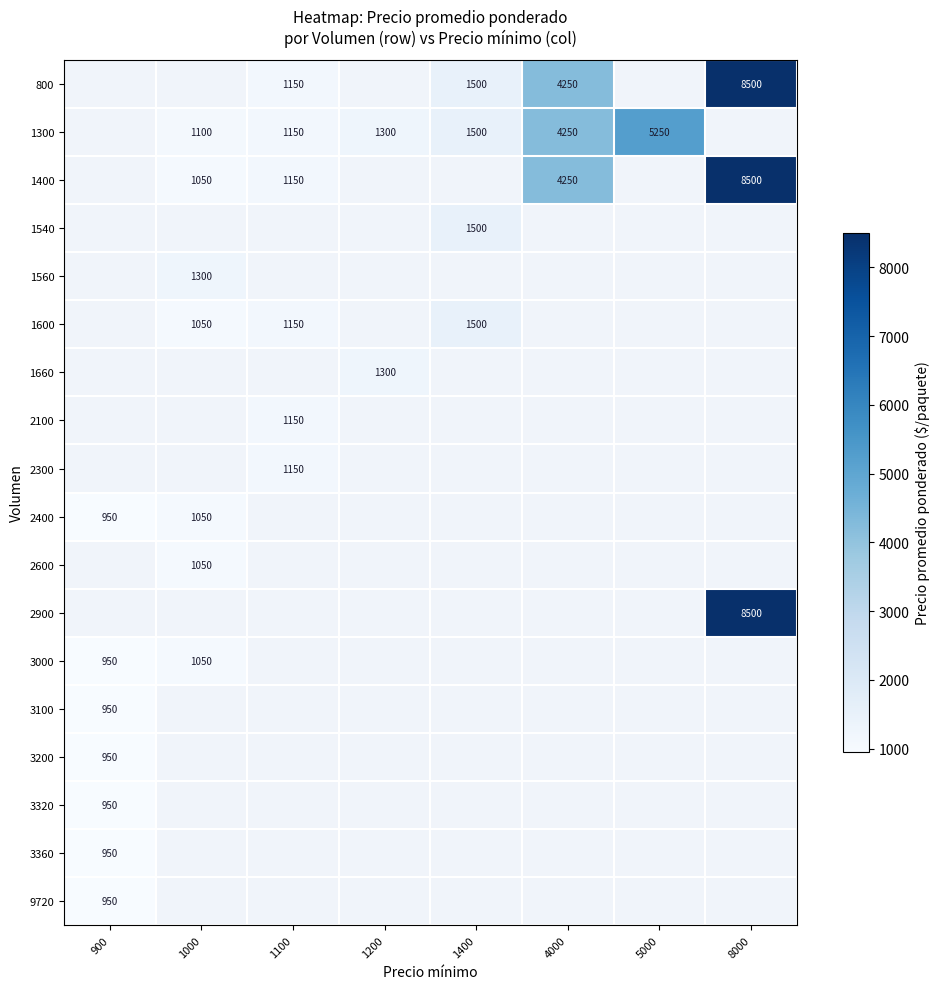

Count the number of data series in this chart.

18